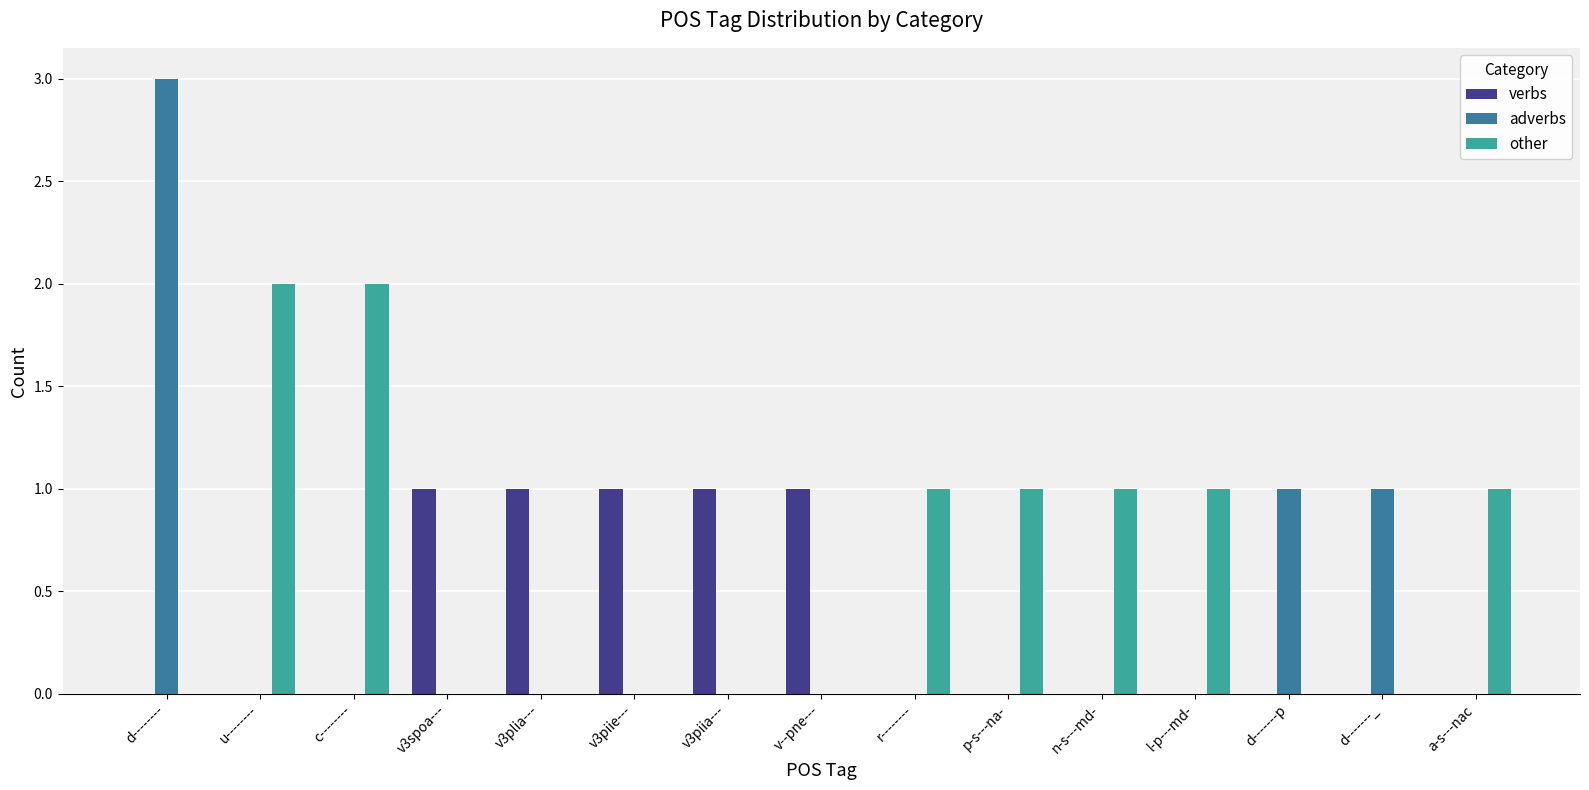

Which series has the largest total across all categories?

other